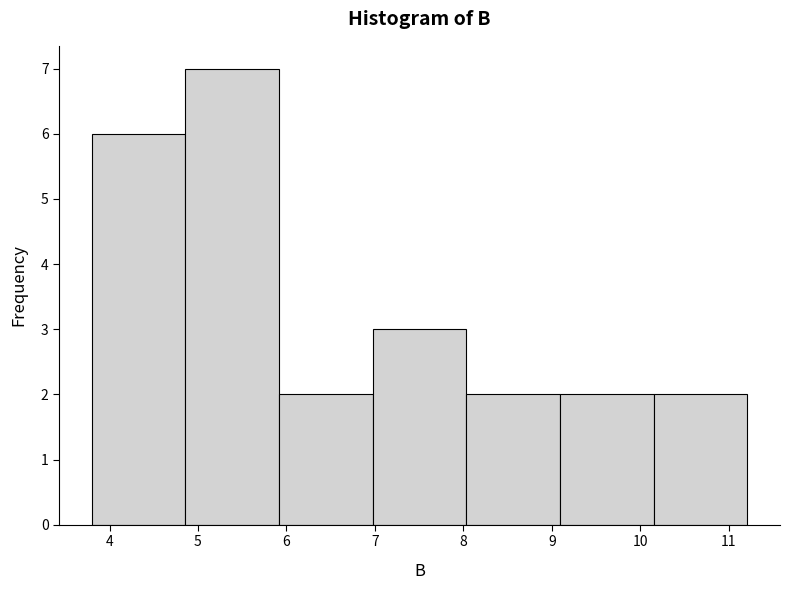

Reading left to right, list every bar in this chart as the range it spans on the x-axis followed by its height. Neither the bar edges nor the heights are printed on the chart, so give them approximately, as read against the axes.

3.8 to 4.9: 6
4.9 to 5.9: 7
5.9 to 7.0: 2
7.0 to 8.0: 3
8.0 to 9.1: 2
9.1 to 10.2: 2
10.2 to 11.2: 2